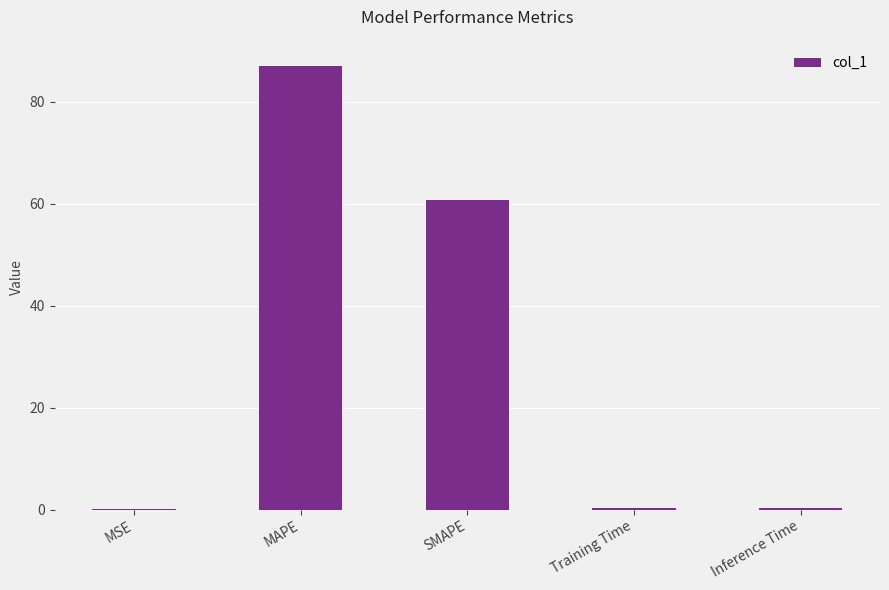

What is the maximum value shown in the chart?

87.0